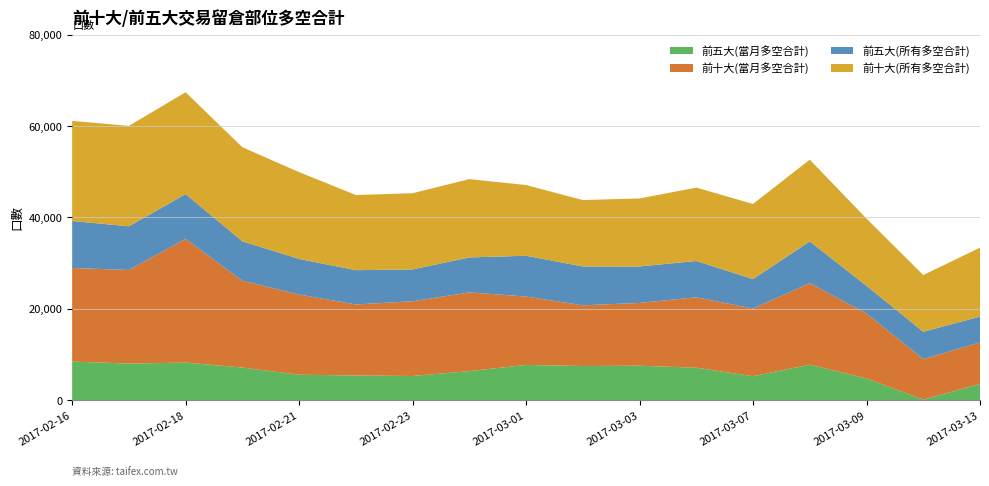

Reading left to right, what are all the values shown in this chart?

前五大(當月多空合計): 2017-02-16=8449	2017-02-17=8008	2017-02-18=8225	2017-02-20=7139	2017-02-21=5570	2017-02-22=5406	2017-02-23=5299	2017-02-24=6362	2017-03-01=7713	2017-03-02=7479	2017-03-03=7546	2017-03-06=7112	2017-03-07=5240	2017-03-08=7777	2017-03-09=4752	2017-03-10=135	2017-03-13=3567
前十大(當月多空合計): 2017-02-16=20483	2017-02-17=20487	2017-02-18=27087	2017-02-20=18990	2017-02-21=17560	2017-02-22=15542	2017-02-23=16351	2017-02-24=17232	2017-03-01=14971	2017-03-02=13286	2017-03-03=13739	2017-03-06=15404	2017-03-07=14815	2017-03-08=17836	2017-03-09=14224	2017-03-10=8852	2017-03-13=9073
前五大(所有多空合計): 2017-02-16=10280	2017-02-17=9558	2017-02-18=9788	2017-02-20=8640	2017-02-21=7775	2017-02-22=7507	2017-02-23=6965	2017-02-24=7646	2017-03-01=8921	2017-03-02=8505	2017-03-03=7980	2017-03-06=7945	2017-03-07=6450	2017-03-08=9135	2017-03-09=6061	2017-03-10=5981	2017-03-13=5662
前十大(所有多空合計): 2017-02-16=21909	2017-02-17=21975	2017-02-18=22293	2017-02-20=20579	2017-02-21=19009	2017-02-22=16443	2017-02-23=16676	2017-02-24=17141	2017-03-01=15474	2017-03-02=14528	2017-03-03=14882	2017-03-06=16057	2017-03-07=16439	2017-03-08=17885	2017-03-09=14700	2017-03-10=12422	2017-03-13=15079